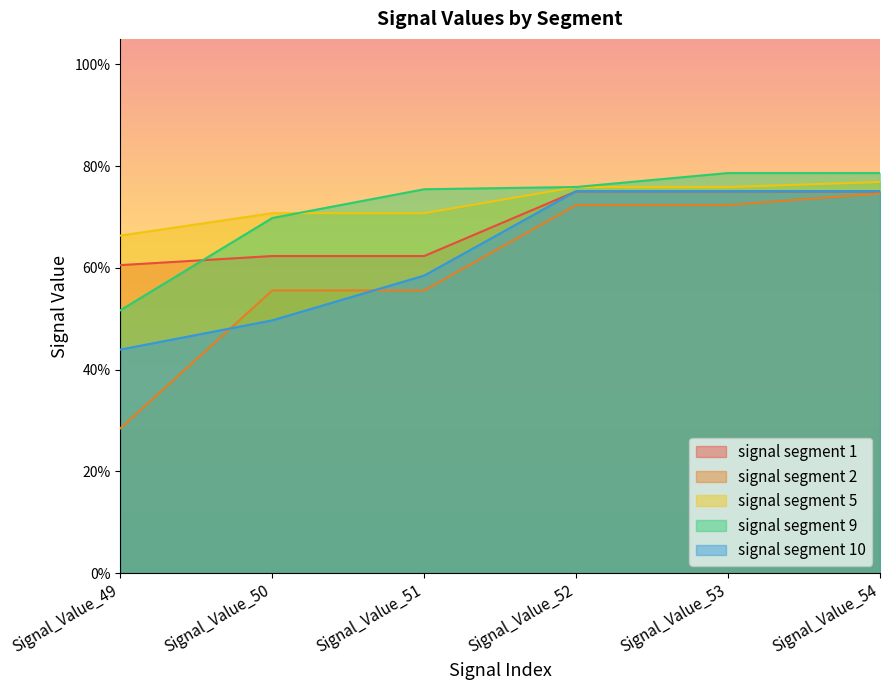

What is the maximum value shown in the chart?

0.8